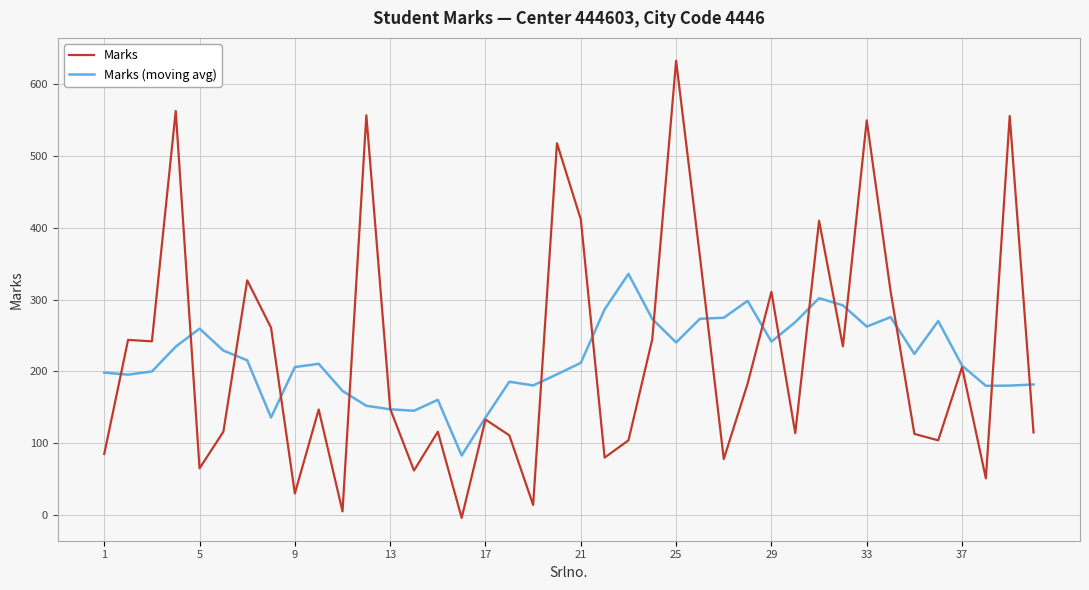

True or false: Marks and Marks (moving avg) intersect in this chart.

True